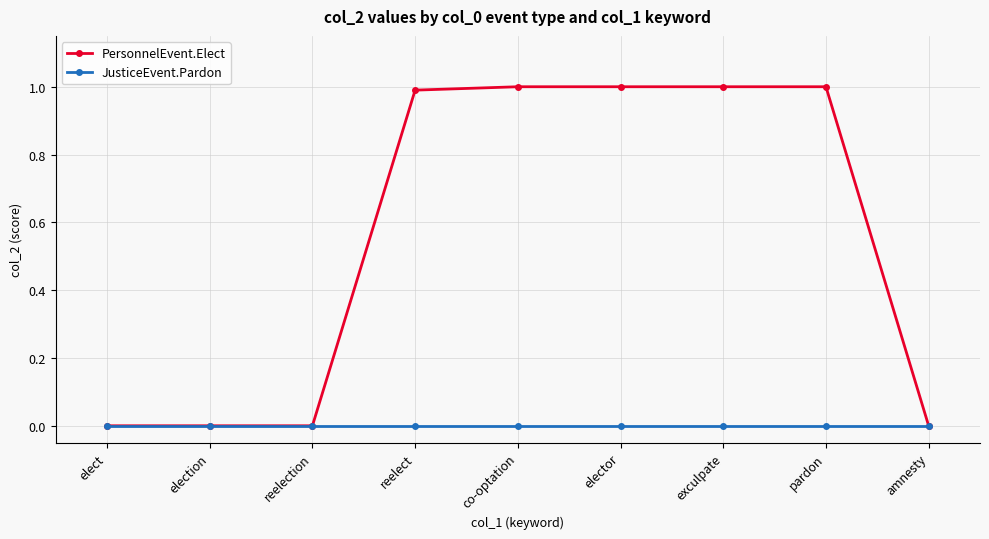

Is it true that JusticeEvent.Pardon equals 0.0 at pardon?

True